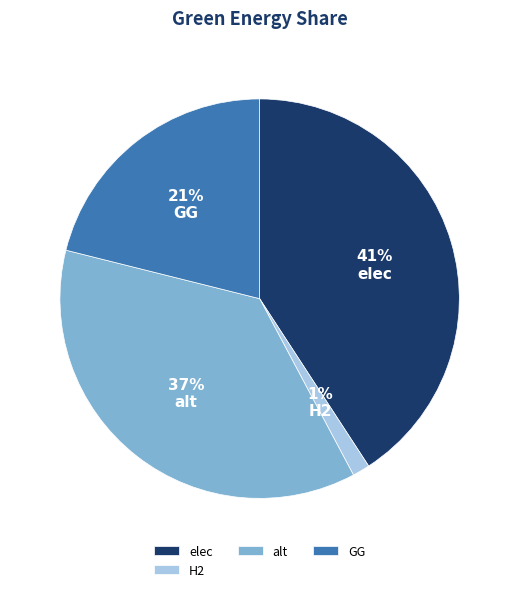

Rank the categories by value from highest to lowest.

elec, alt, GG, H2